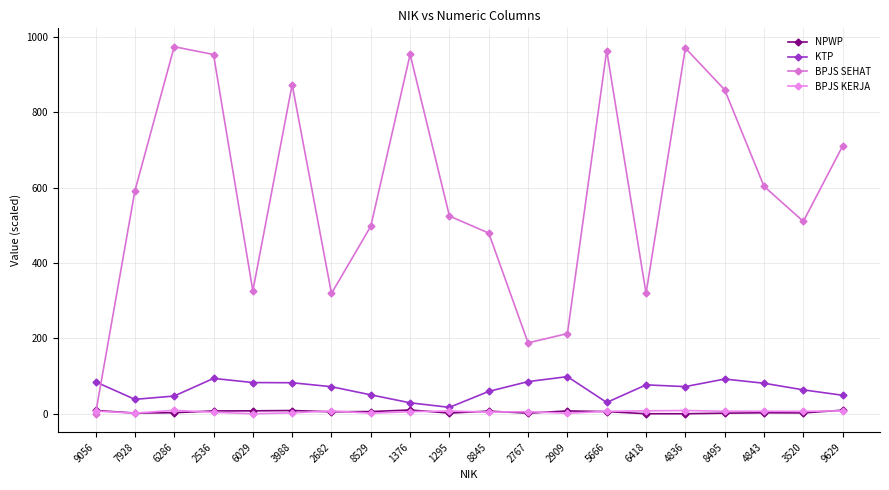

Where is the first local maximum for KTP?

2536